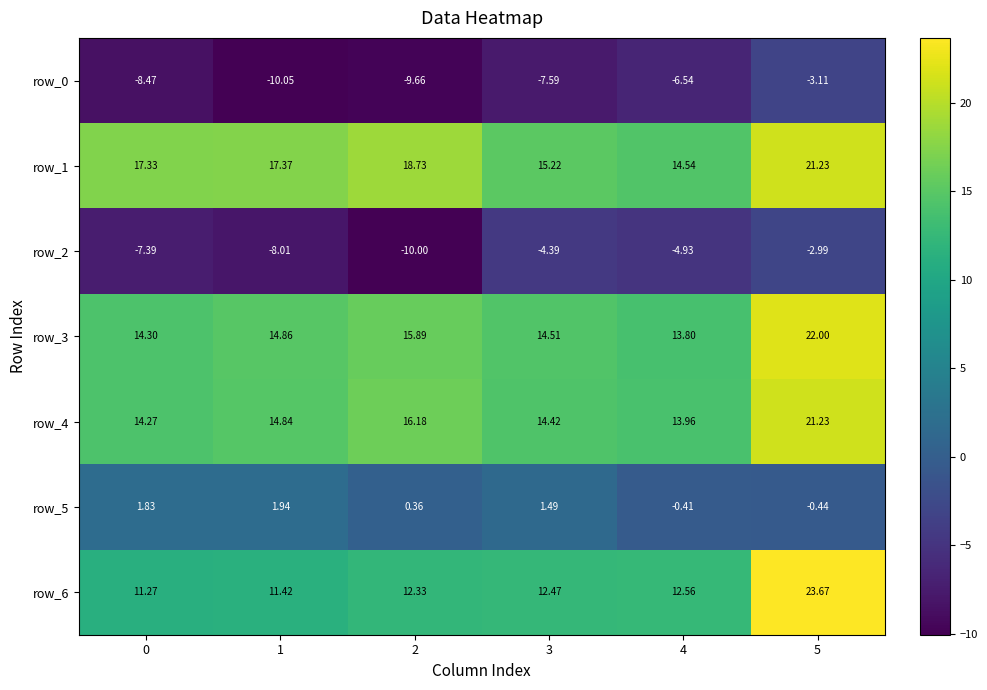

What is the average value of the row_0 series?

-7.6